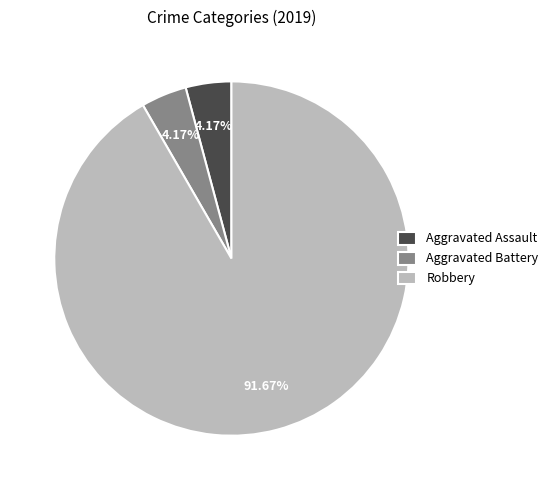

Between Aggravated Battery and Robbery, which is larger?

Robbery